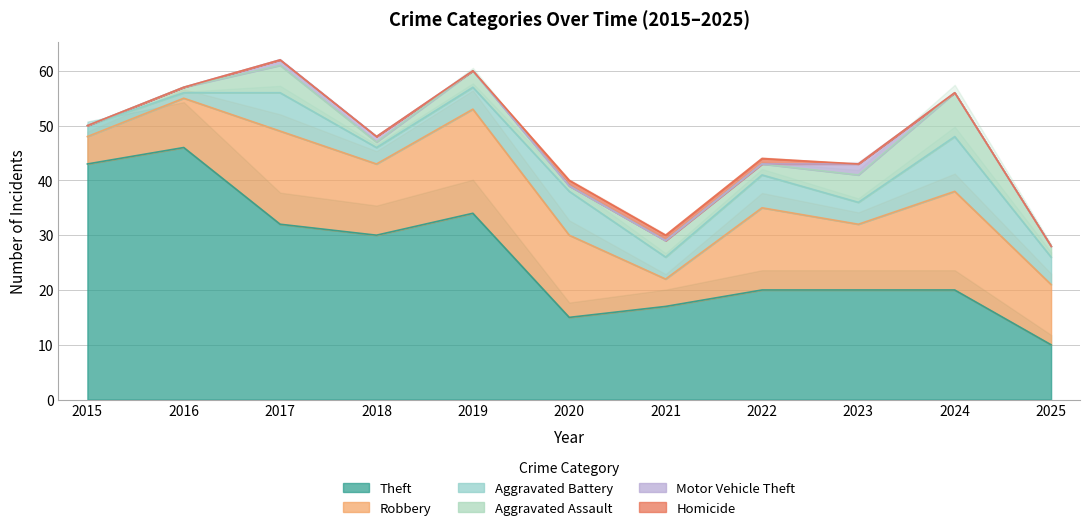

What is the highest value of the Robbery series?

19